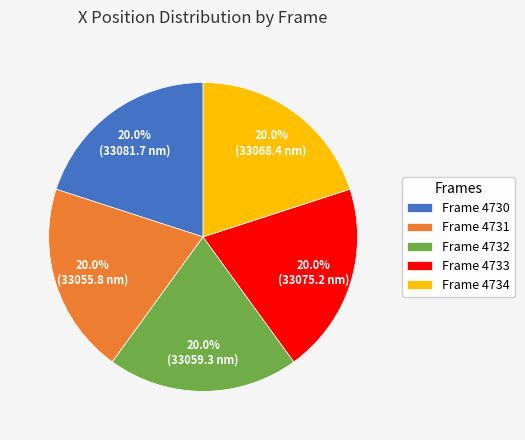

What is the ratio of the value at Frame 4732 to the value at Frame 4733?

1.0